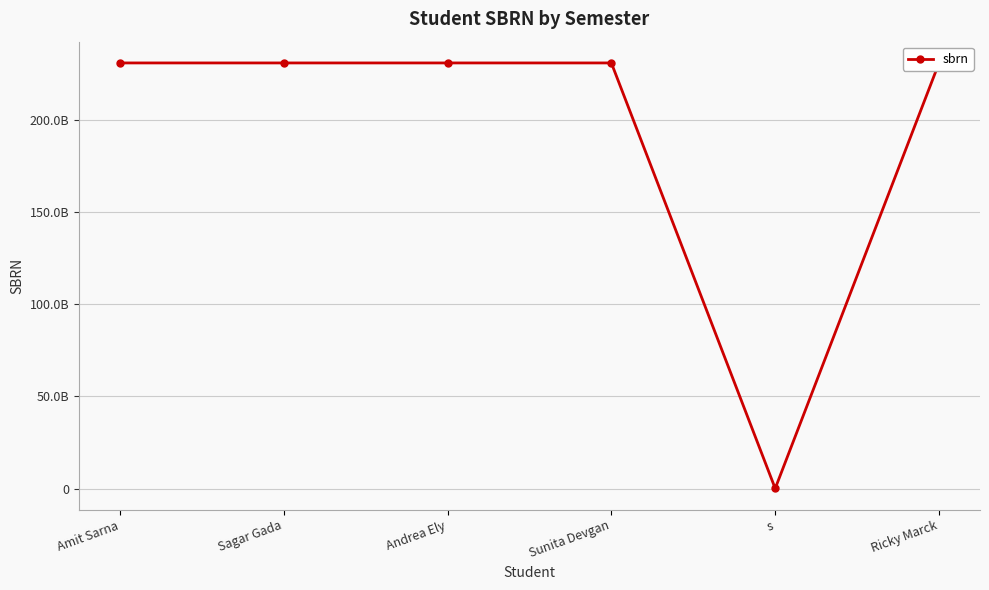

How many interior local peaks (higher than both neighbors) does the data have?

1